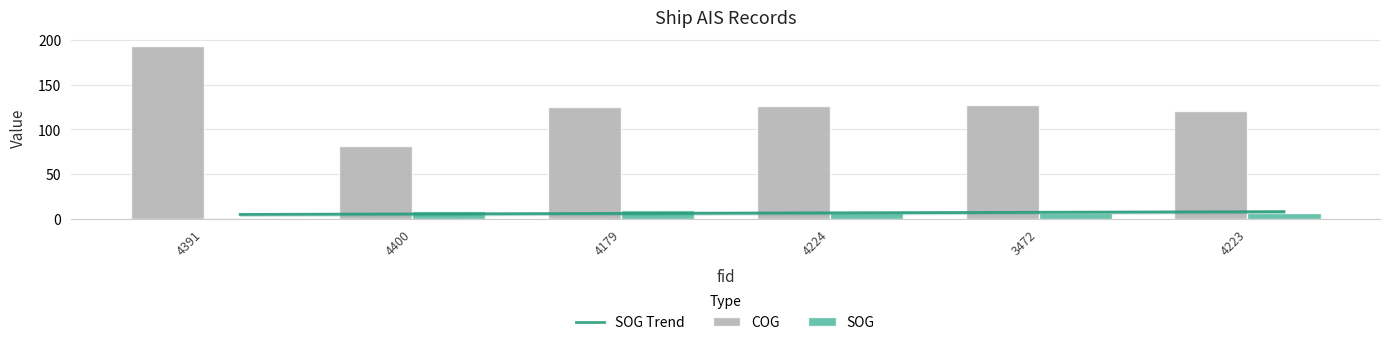

How many categories are shown in the chart?

6